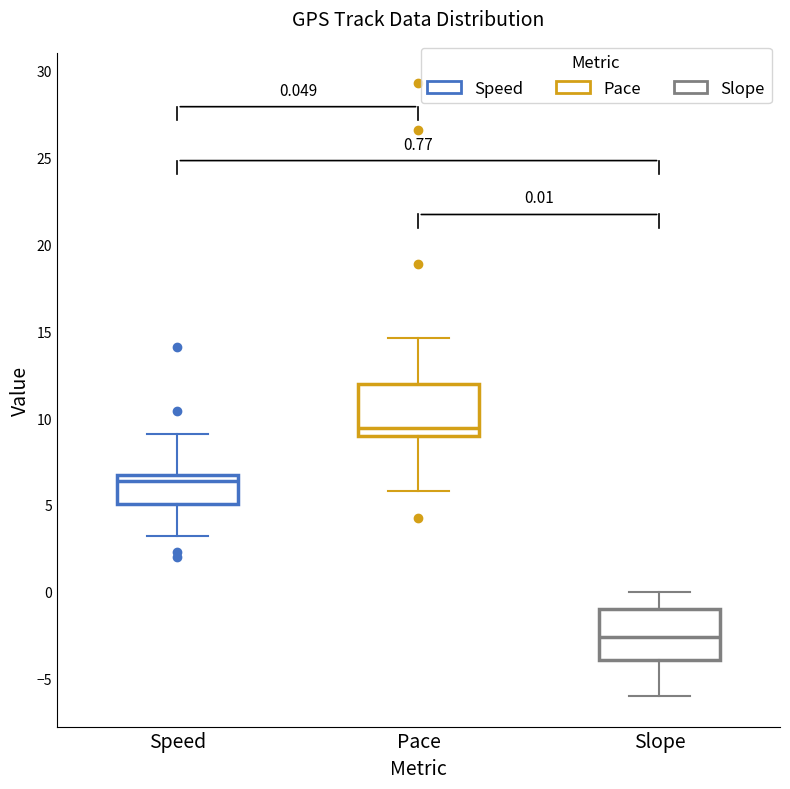

Which box has the lowest median line?

Slope